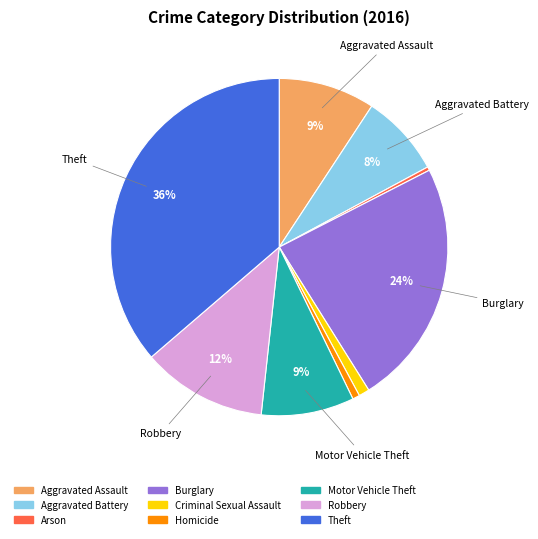

How many slices are in this pie chart?

9